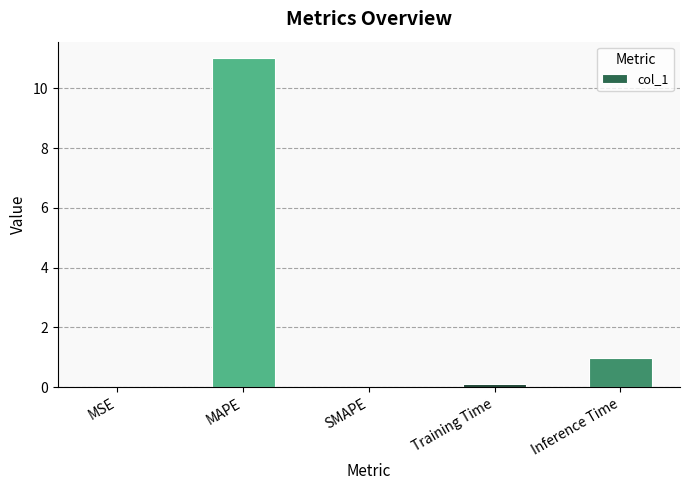

True or false: the data shows 11.0 at MAPE.

True